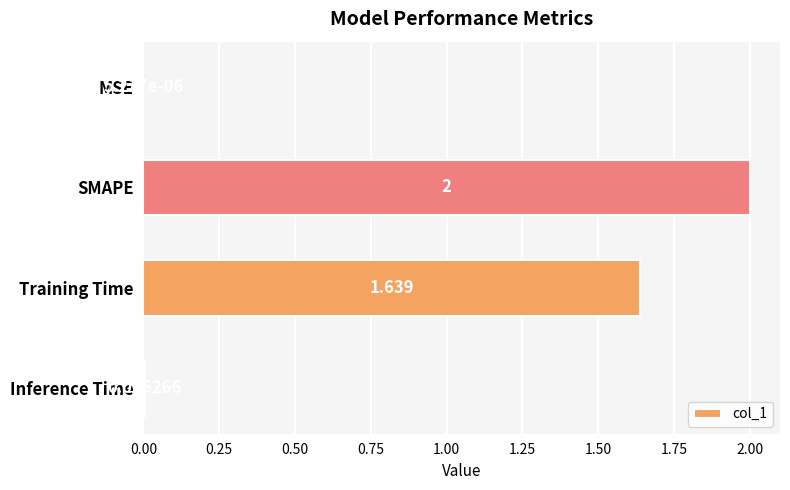

Count the number of data series in this chart.

1